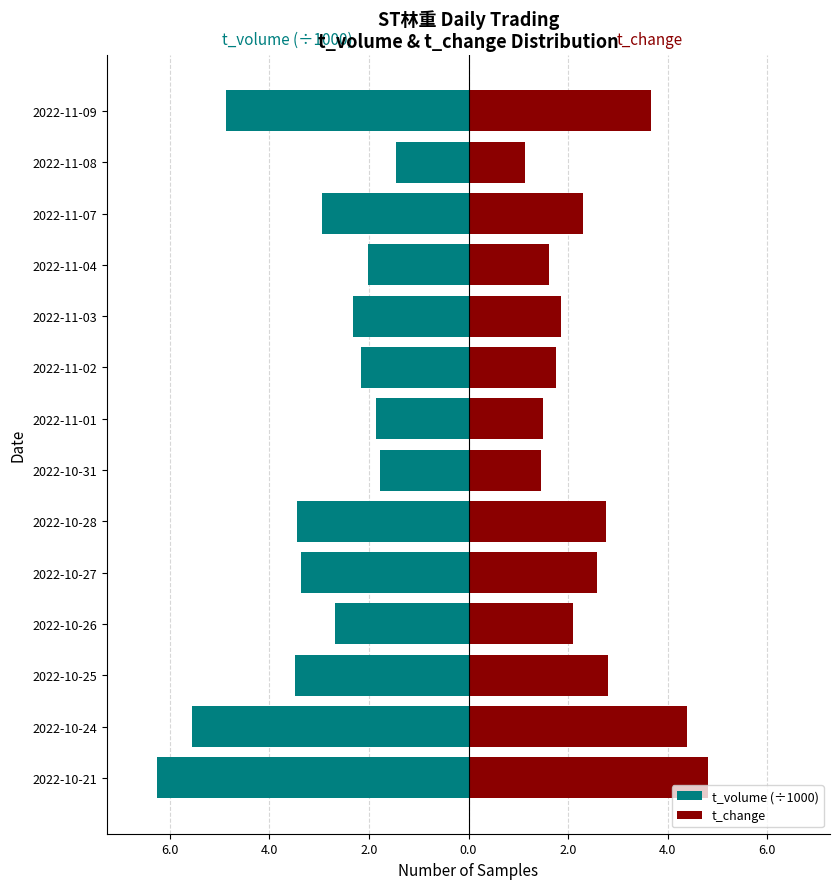

Between 2022-10-21 and 2022-10-27, which series saw the biggest shift?

t_volume (÷1000)